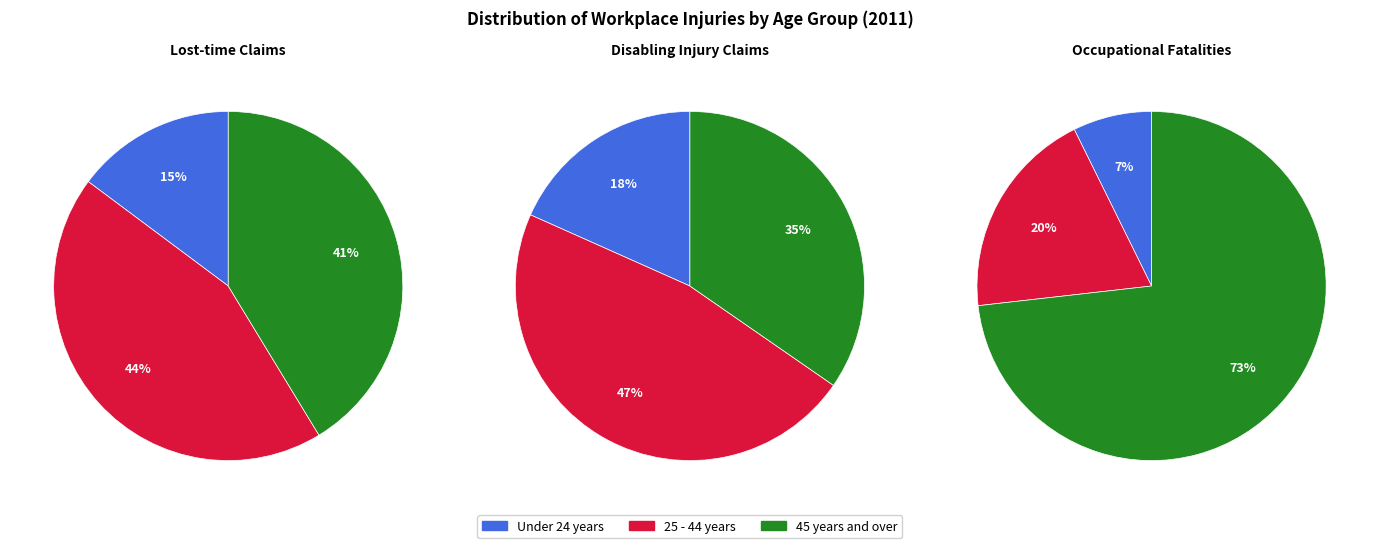

Does Under 24 years represent more than half of the total?

No